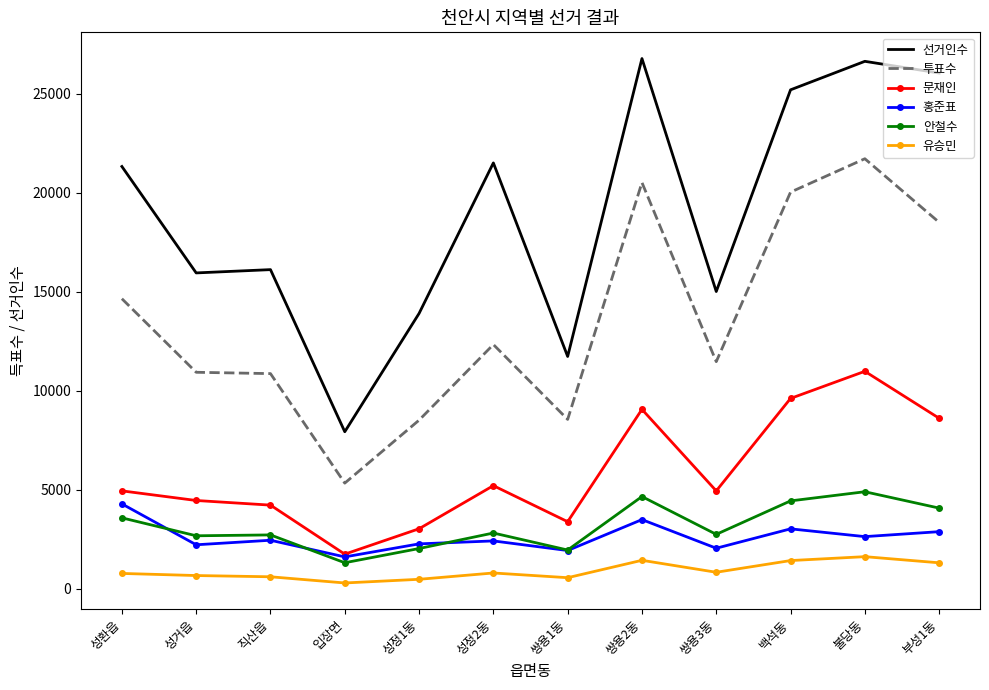

What value does the 투표수 series have at 직산읍, to the nearest 50?

10850